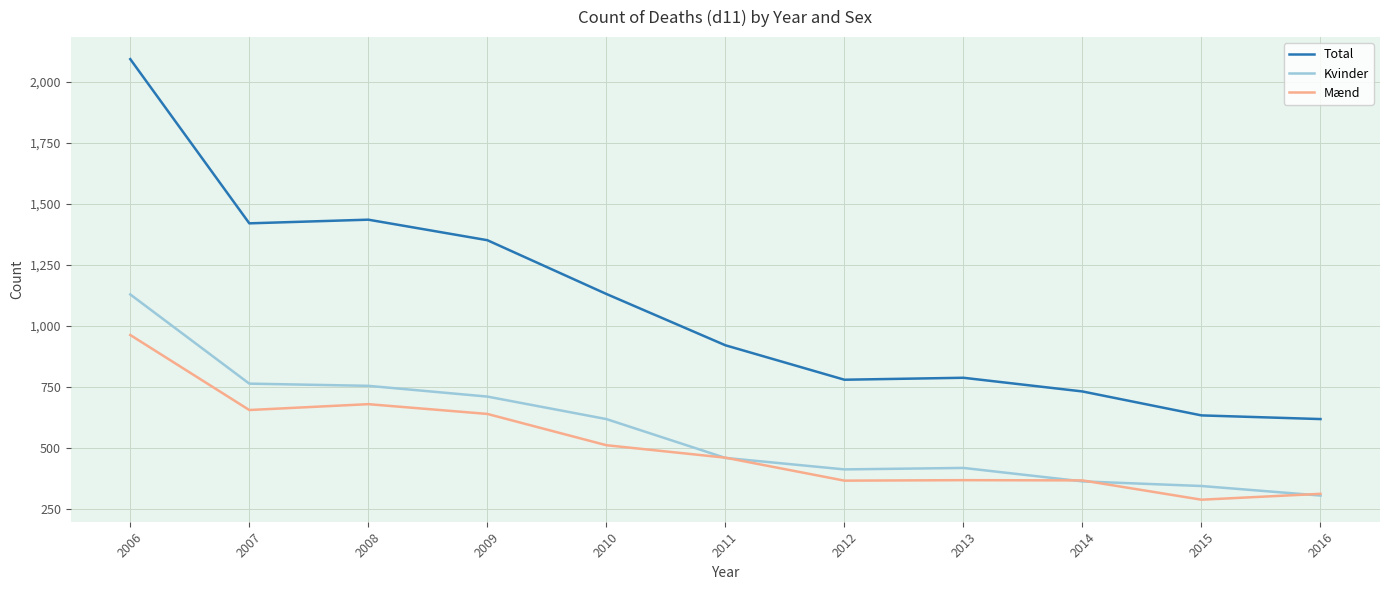

How many lines are shown in the chart?

3